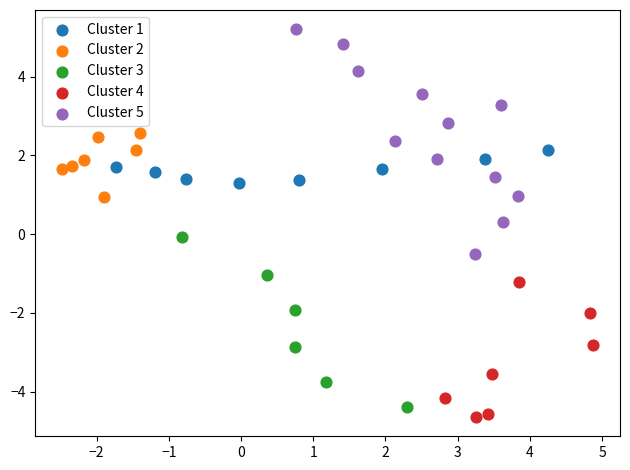

Which series reaches the maximum Y coordinate?

Cluster 5